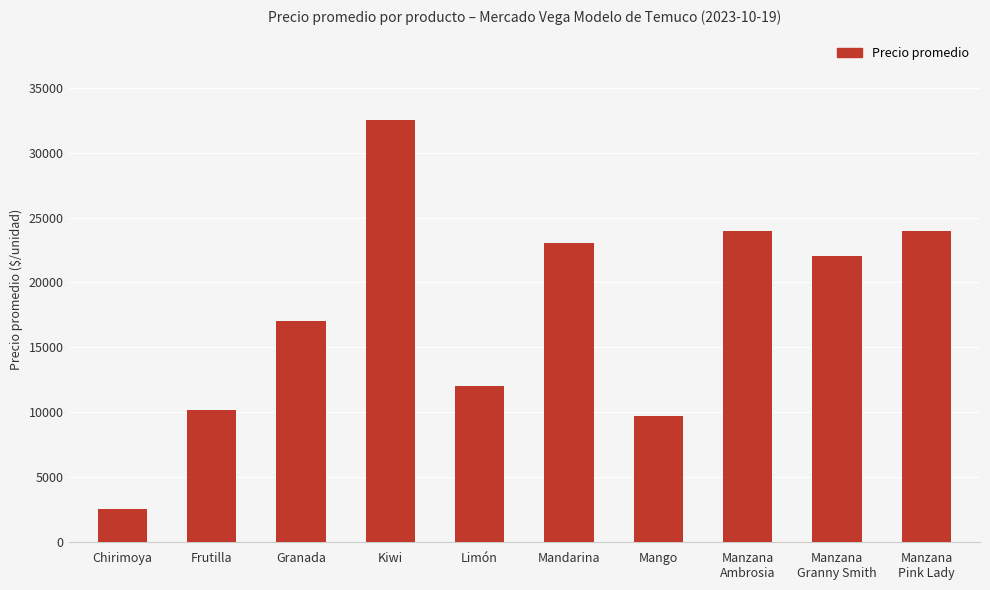

At which category does the chart reach its peak across all series?

Kiwi